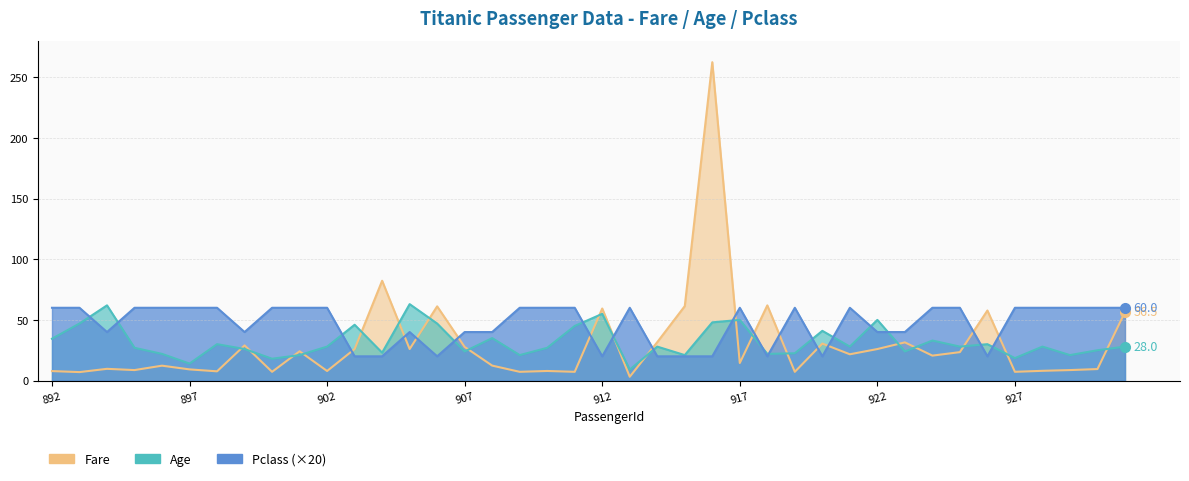

Reading left to right, what are all the values shown in this chart?

Fare: 892=7.8	893=7.0	894=9.7	895=8.7	896=12.3	897=9.2	898=7.6	899=29.0	900=7.2	901=24.1	902=7.9	903=26.0	904=82.3	905=26.0	906=61.2	907=27.7	908=12.3	909=7.2	910=7.9	911=7.2	912=59.4	913=3.2	914=31.7	915=61.4	916=262.4	917=14.5	918=62.0	919=7.2	920=30.5	921=21.7	922=26.0	923=31.5	924=20.6	925=23.4	926=57.8	927=7.2	928=8.1	929=8.7	930=9.5	931=56.5
Age: 892=34.5	893=47.0	894=62.0	895=27.0	896=22.0	897=14.0	898=30.0	899=26.0	900=18.0	901=21.0	902=28.0	903=46.0	904=23.0	905=63.0	906=47.0	907=24.0	908=35.0	909=21.0	910=27.0	911=45.0	912=55.0	913=9.0	914=28.0	915=21.0	916=48.0	917=50.0	918=22.0	919=22.5	920=41.0	921=28.0	922=50.0	923=24.0	924=33.0	925=28.0	926=30.0	927=18.5	928=28.0	929=21.0	930=25.0	931=28.0
Pclass: 892=60.0	893=60.0	894=40.0	895=60.0	896=60.0	897=60.0	898=60.0	899=40.0	900=60.0	901=60.0	902=60.0	903=20.0	904=20.0	905=40.0	906=20.0	907=40.0	908=40.0	909=60.0	910=60.0	911=60.0	912=20.0	913=60.0	914=20.0	915=20.0	916=20.0	917=60.0	918=20.0	919=60.0	920=20.0	921=60.0	922=40.0	923=40.0	924=60.0	925=60.0	926=20.0	927=60.0	928=60.0	929=60.0	930=60.0	931=60.0